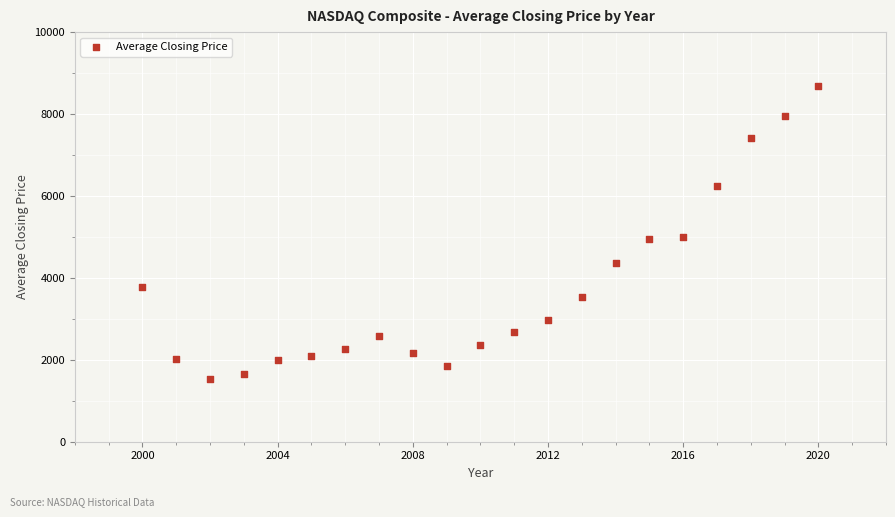

What is the range of Y values (max minus min)?

7142.0